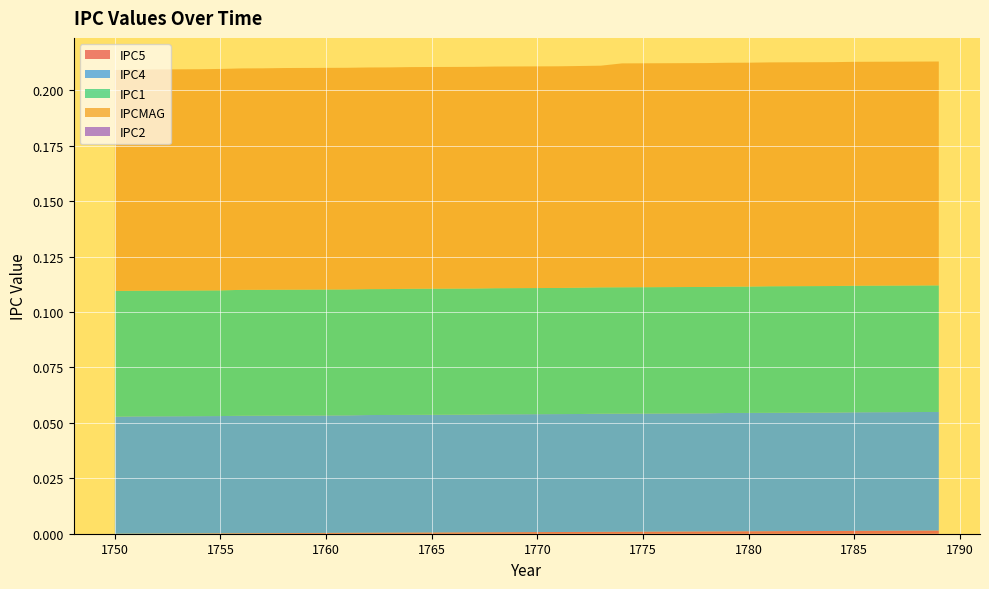

Reading left to right, extract all data points from this chart.

IPC5: 1750=0.0	1751=0.0	1752=0.0	1753=0.0	1754=0.0	1755=0.0	1756=0.0	1757=0.0	1758=0.0	1759=0.0	1760=0.0	1761=0.0	1762=0.0	1763=0.0	1764=0.0	1765=0.0	1766=0.0	1767=0.0	1768=0.0	1769=0.0	1770=0.0	1771=0.0	1772=0.0	1773=0.0	1774=0.0	1775=0.0	1776=0.0	1777=0.0	1778=0.0	1779=0.0	1780=0.0	1781=0.0	1782=0.0	1783=0.0	1784=0.0	1785=0.0	1786=0.0	1787=0.0	1788=0.0	1789=0.0
IPC4: 1750=0.1	1751=0.1	1752=0.1	1753=0.1	1754=0.1	1755=0.1	1756=0.1	1757=0.1	1758=0.1	1759=0.1	1760=0.1	1761=0.1	1762=0.1	1763=0.1	1764=0.1	1765=0.1	1766=0.1	1767=0.1	1768=0.1	1769=0.1	1770=0.1	1771=0.1	1772=0.1	1773=0.1	1774=0.1	1775=0.1	1776=0.1	1777=0.1	1778=0.1	1779=0.1	1780=0.1	1781=0.1	1782=0.1	1783=0.1	1784=0.1	1785=0.1	1786=0.1	1787=0.1	1788=0.1	1789=0.1
IPC1: 1750=0.1	1751=0.1	1752=0.1	1753=0.1	1754=0.1	1755=0.1	1756=0.1	1757=0.1	1758=0.1	1759=0.1	1760=0.1	1761=0.1	1762=0.1	1763=0.1	1764=0.1	1765=0.1	1766=0.1	1767=0.1	1768=0.1	1769=0.1	1770=0.1	1771=0.1	1772=0.1	1773=0.1	1774=0.1	1775=0.1	1776=0.1	1777=0.1	1778=0.1	1779=0.1	1780=0.1	1781=0.1	1782=0.1	1783=0.1	1784=0.1	1785=0.1	1786=0.1	1787=0.1	1788=0.1	1789=0.1
IPCMAG: 1750=0.1	1751=0.1	1752=0.1	1753=0.1	1754=0.1	1755=0.1	1756=0.1	1757=0.1	1758=0.1	1759=0.1	1760=0.1	1761=0.1	1762=0.1	1763=0.1	1764=0.1	1765=0.1	1766=0.1	1767=0.1	1768=0.1	1769=0.1	1770=0.1	1771=0.1	1772=0.1	1773=0.1	1774=0.1	1775=0.1	1776=0.1	1777=0.1	1778=0.1	1779=0.1	1780=0.1	1781=0.1	1782=0.1	1783=0.1	1784=0.1	1785=0.1	1786=0.1	1787=0.1	1788=0.1	1789=0.1
IPC2: 1750=0.0	1751=0.0	1752=0.0	1753=0.0	1754=0.0	1755=0.0	1756=0.0	1757=0.0	1758=0.0	1759=0.0	1760=0.0	1761=0.0	1762=0.0	1763=0.0	1764=0.0	1765=0.0	1766=0.0	1767=0.0	1768=0.0	1769=0.0	1770=0.0	1771=0.0	1772=0.0	1773=0.0	1774=0.0	1775=0.0	1776=0.0	1777=0.0	1778=0.0	1779=0.0	1780=0.0	1781=0.0	1782=0.0	1783=0.0	1784=0.0	1785=0.0	1786=0.0	1787=0.0	1788=0.0	1789=0.0